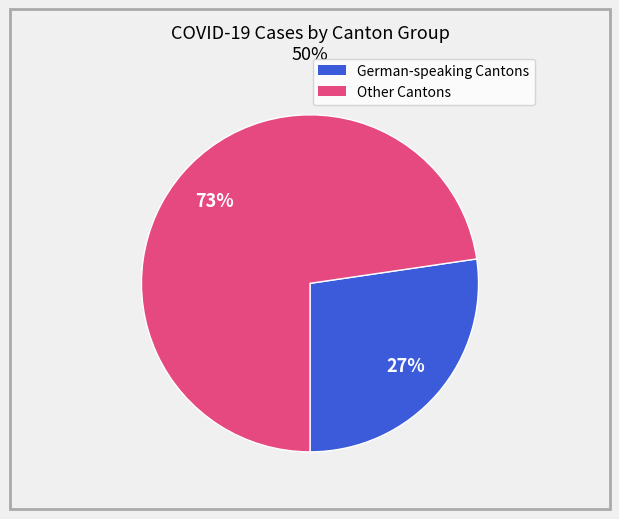

To the nearest percent, what is the average slice percentage?

50%